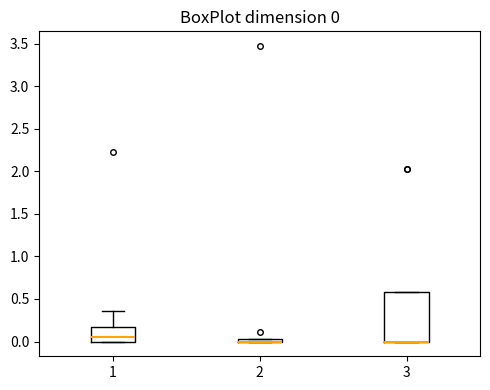

Which box is the tallest, from its lower edge to its upper edge?

3